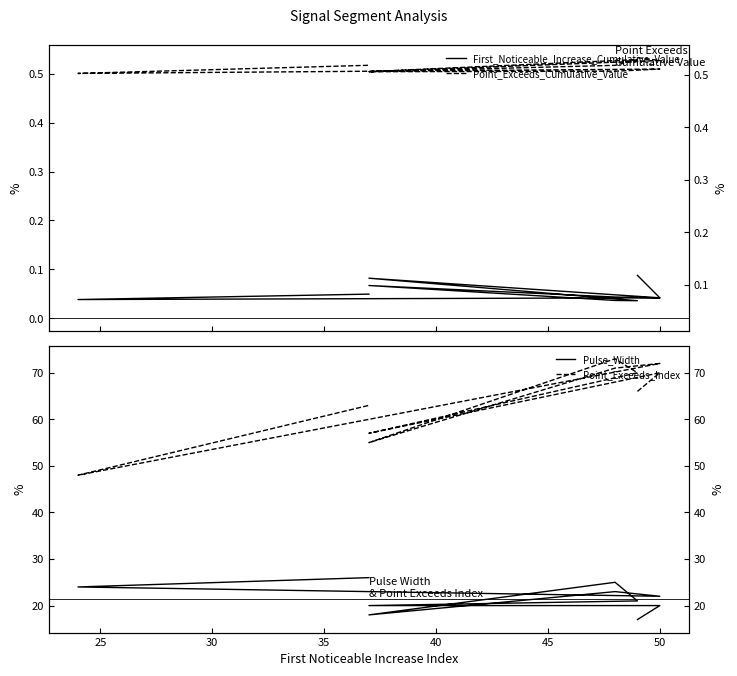

What is the value of the Point_Exceeds_Index point at the 6th from the left?

55.0